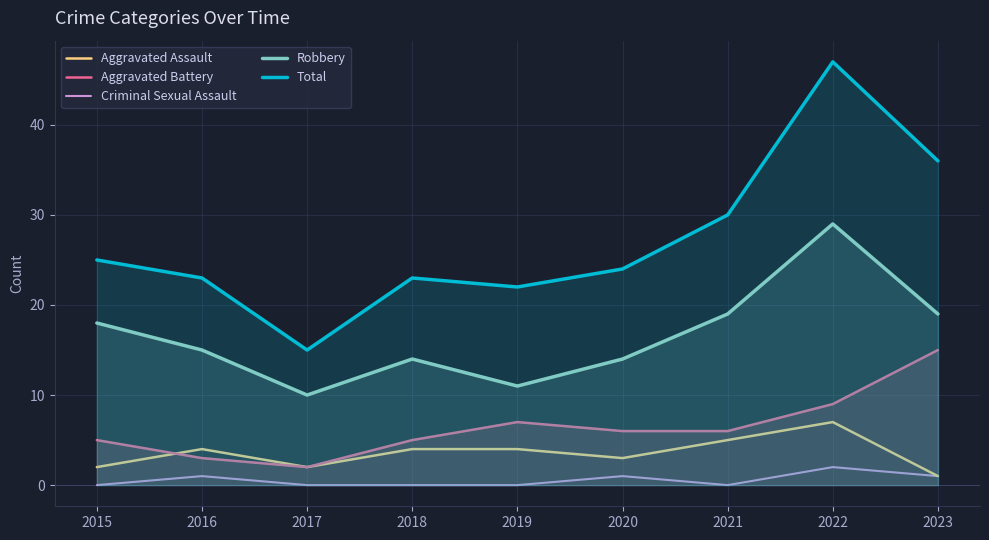

Reading right to left, extract all data points from this chart.

Aggravated Assault: 1	7	5	3	4	4	2	4	2
Aggravated Battery: 15	9	6	6	7	5	2	3	5
Criminal Sexual Assault: 1	2	0	1	0	0	0	1	0
Robbery: 19	29	19	14	11	14	10	15	18
Total: 36	47	30	24	22	23	15	23	25